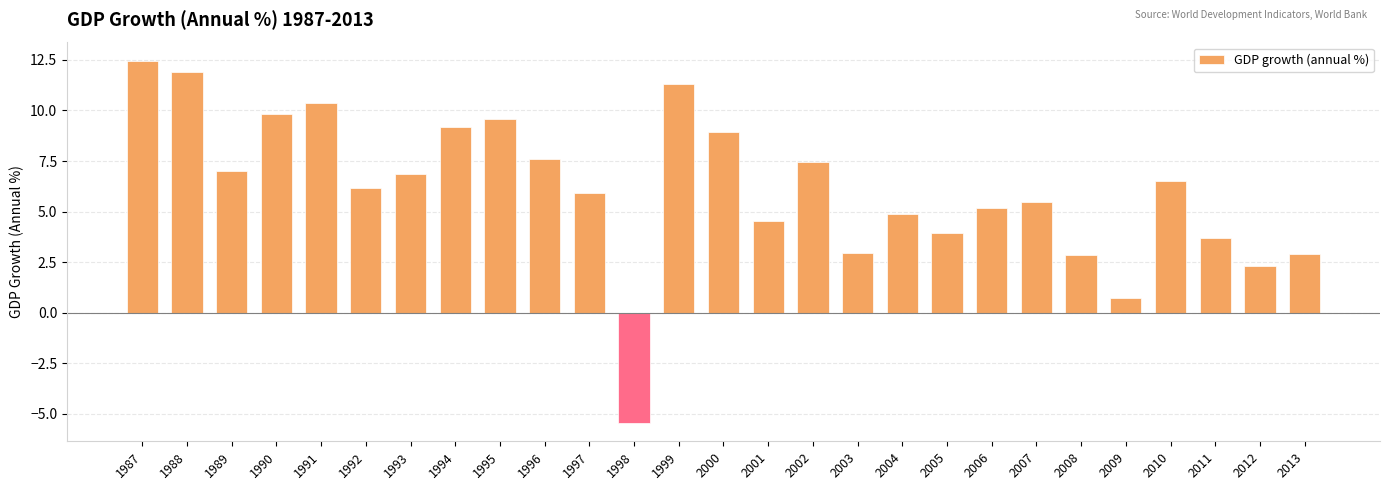

What is the sum of all values?

164.9